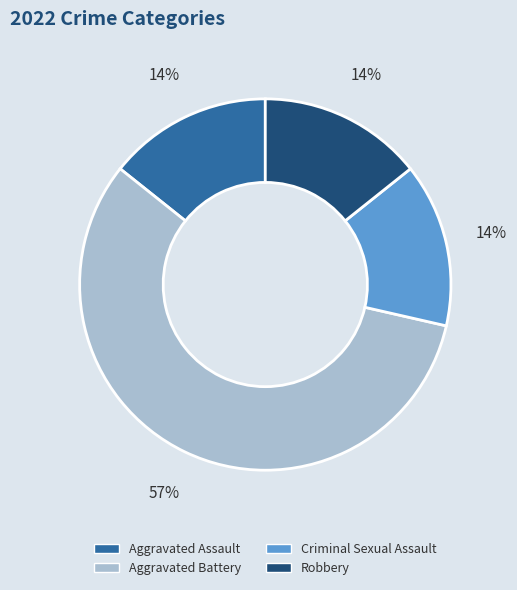

To the nearest percent, what is the difference between the Aggravated Battery and Robbery slice percentages?

43%